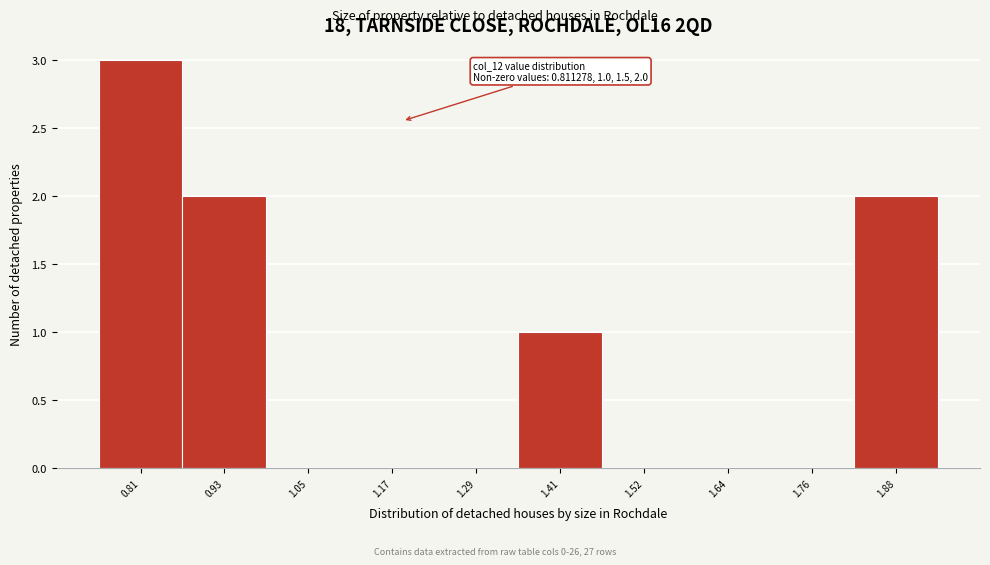

Reading left to right, extract all data points from this chart.

0.81=3	0.93=2	1.05=0	1.17=0	1.29=0	1.41=1	1.52=0	1.64=0	1.76=0	1.88=2